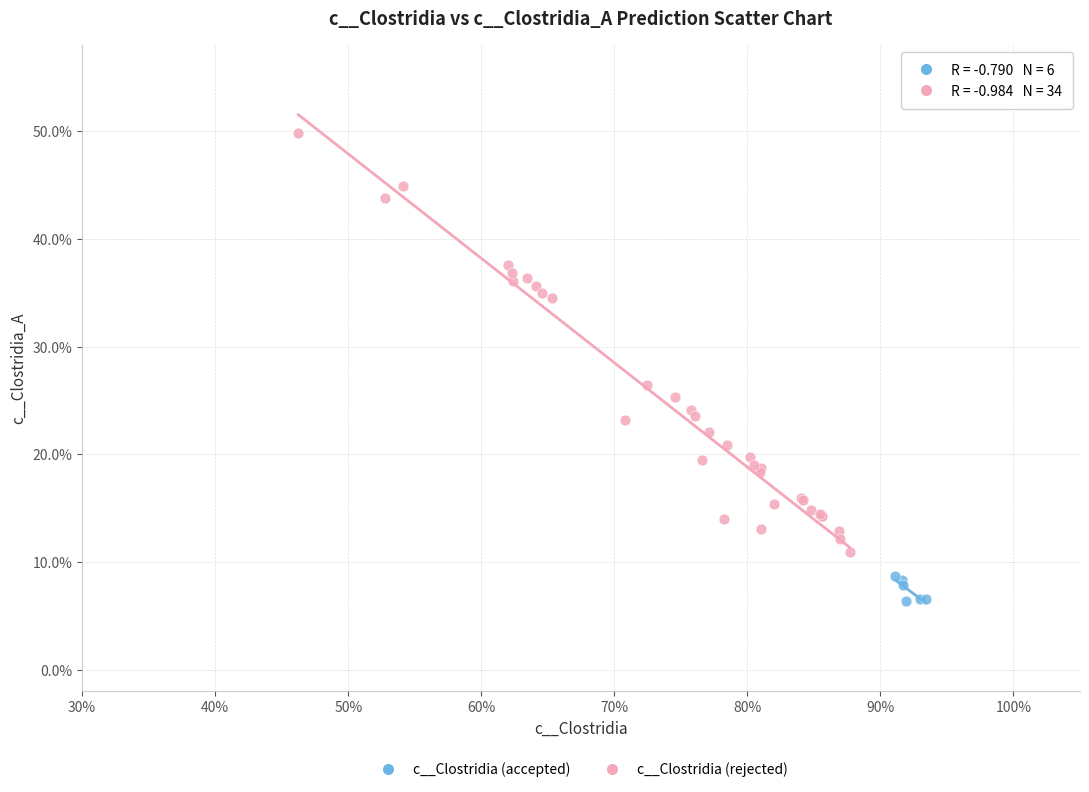

Which series reaches the minimum Y coordinate?

c__Clostridia (accepted)